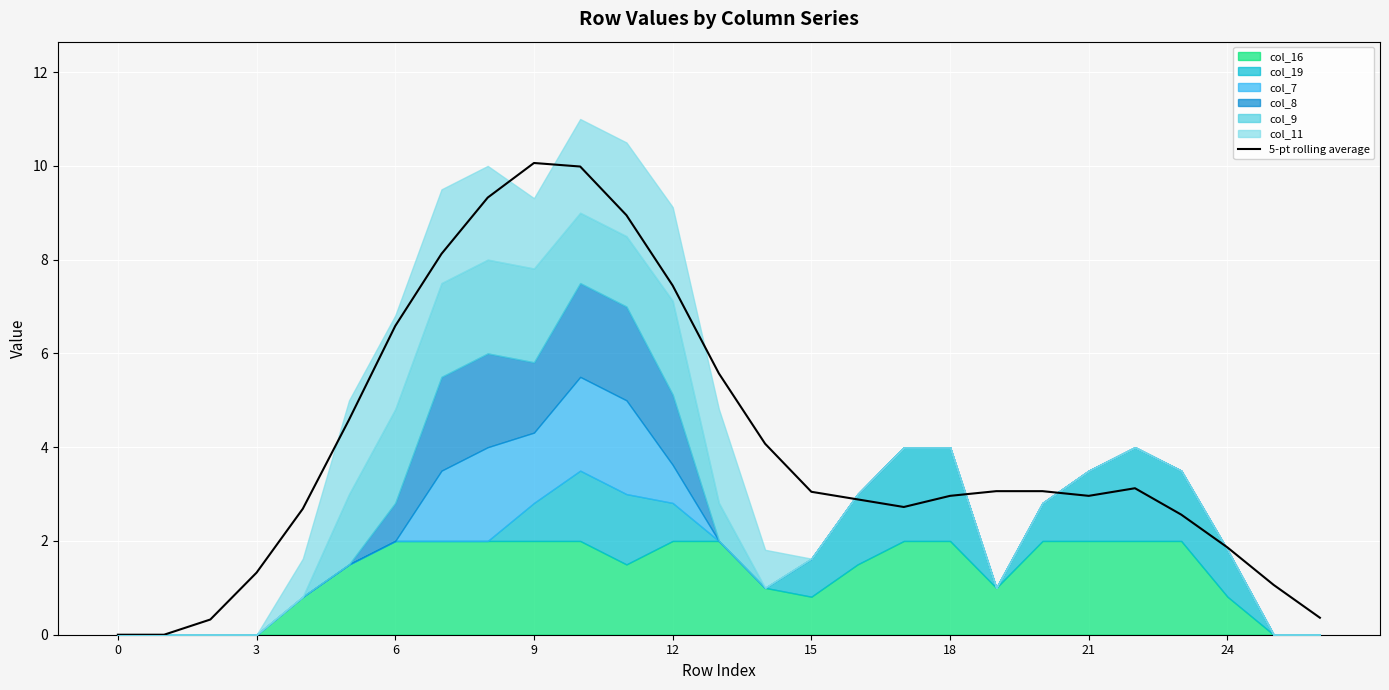

Between 19 and 3, which is larger?

19